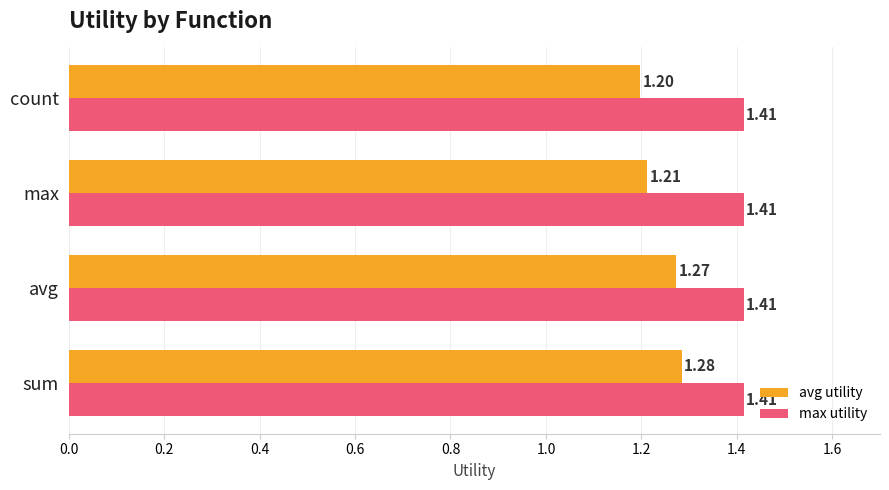

Rank the series by their maximum value, from lowest to highest.

avg utility, max utility